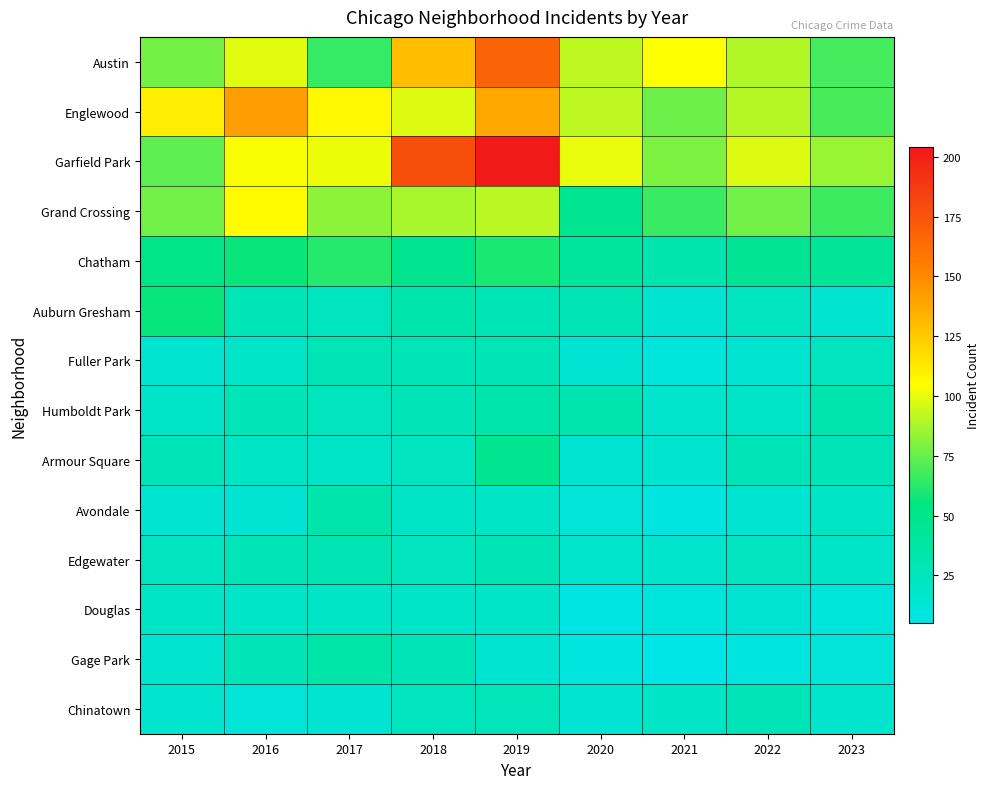

Which series has the largest total across all categories?

Garfield Park